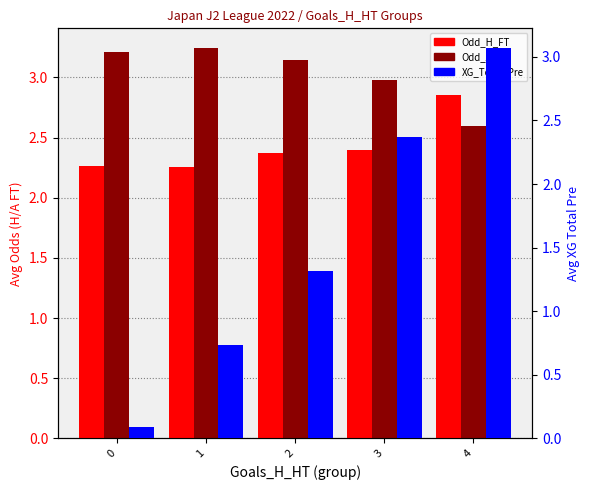

How many groups of bars are there?

5